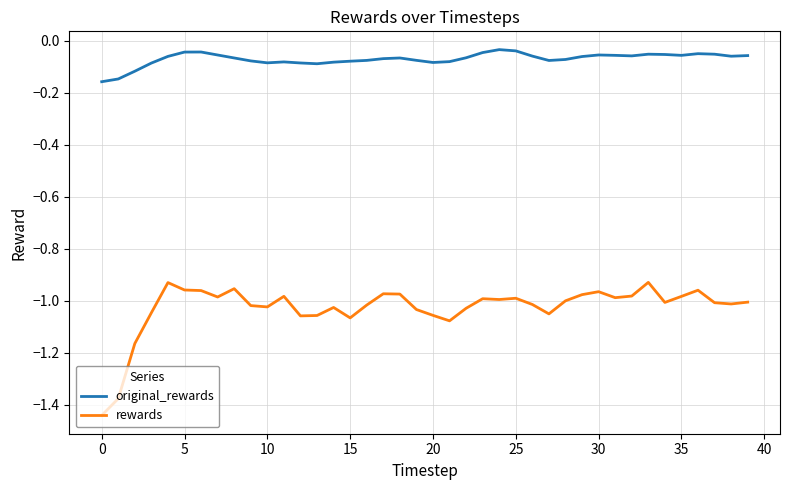

Which series has the largest total across all categories?

original_rewards